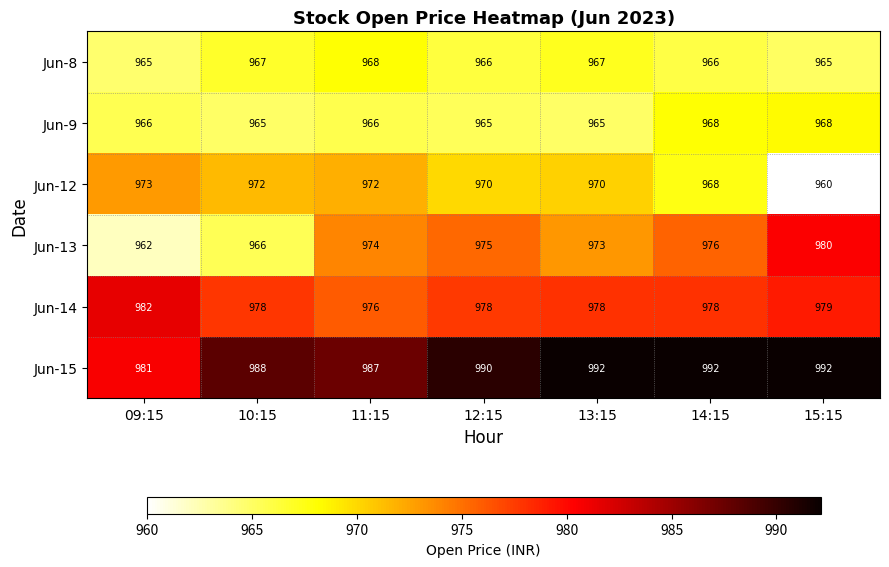

Between 11:15 and 12:15, which series saw the biggest shift?

Jun-15